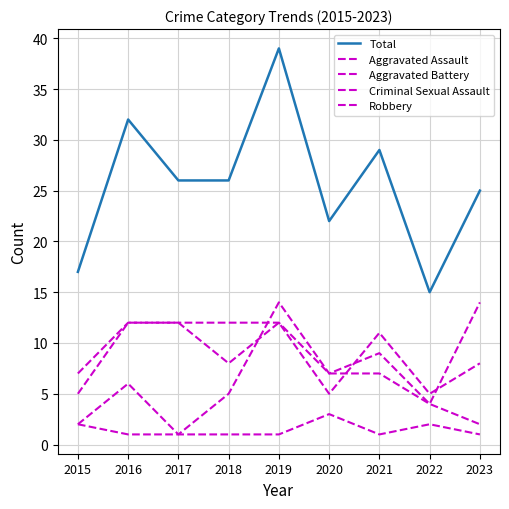

How many lines are shown in the chart?

5